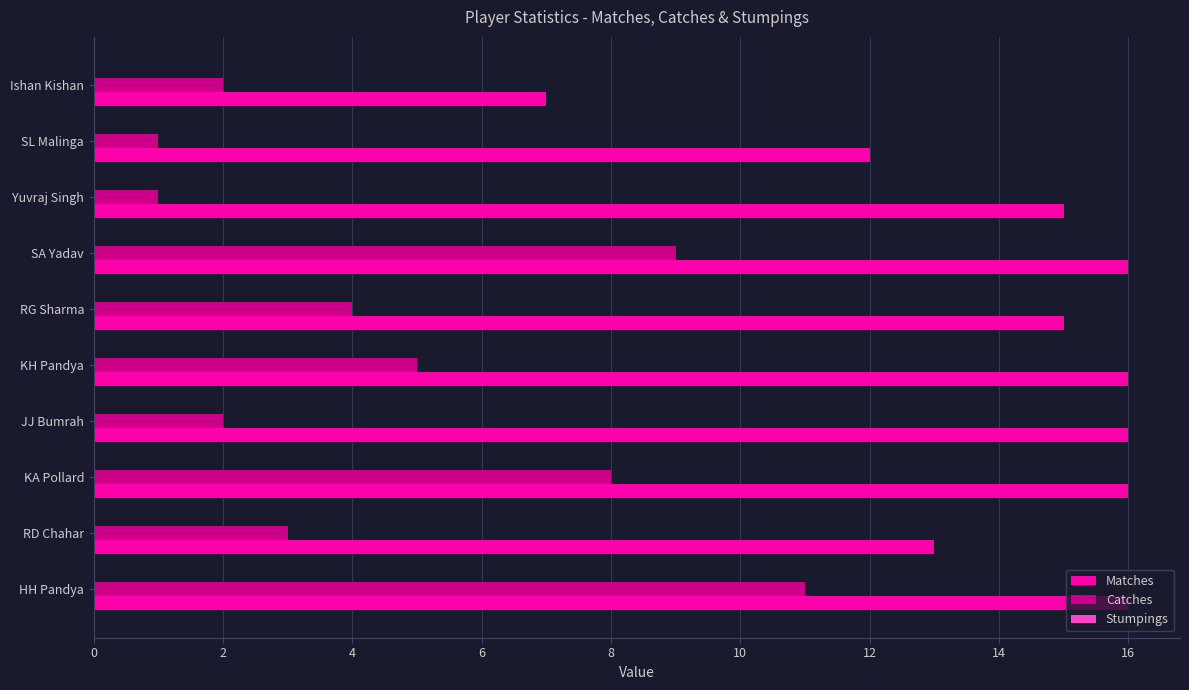

Is the value of Catches at JJ Bumrah greater than the value of Matches at KA Pollard?

No